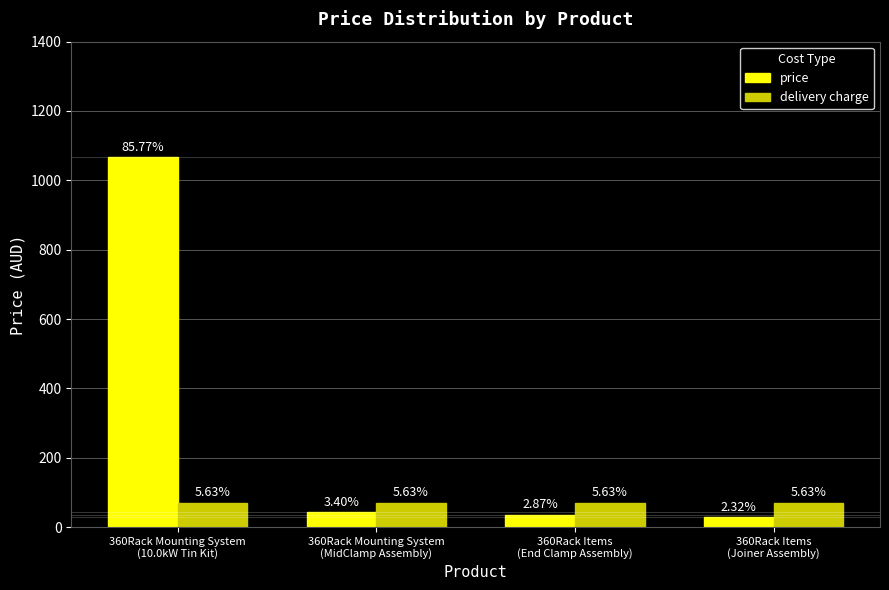

List the series in order of their overall mean, highest first.

price, delivery charge